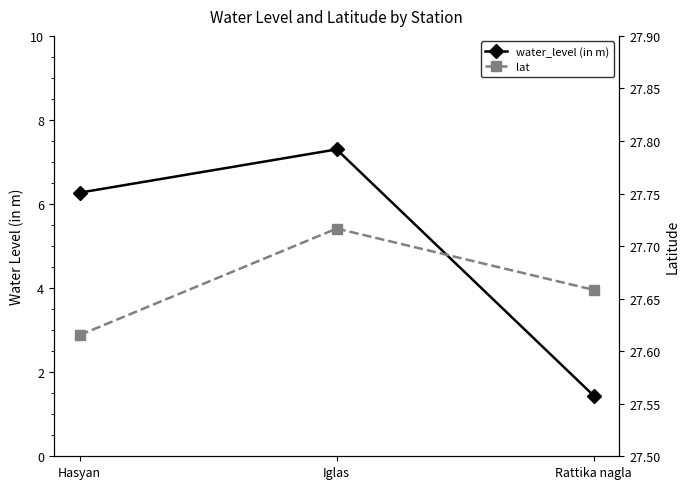

Reading right to left, extract all data points from this chart.

water_level (in m): Rattika nagla=1.4	Iglas=7.3	Hasyan=6.3
lat: Rattika nagla=27.7	Iglas=27.7	Hasyan=27.6